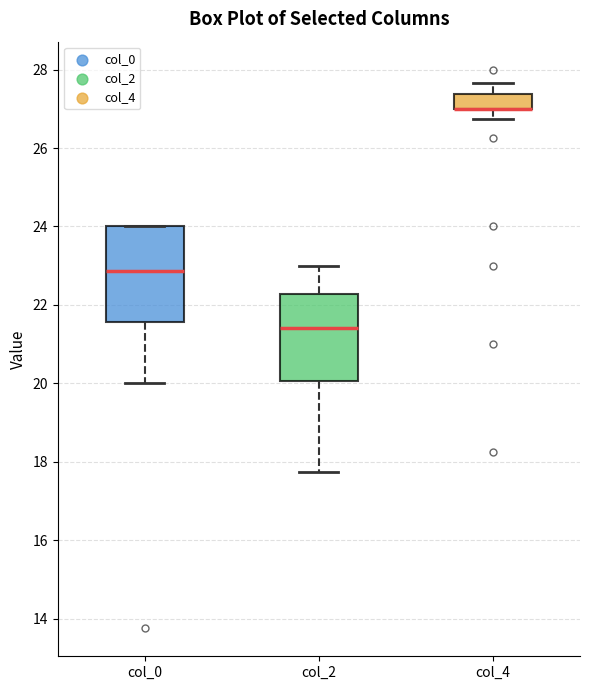

Reading left to right, transcribe this box plot: for each box, give where its median line is, the range the box spans, and where its two whiskers end, as read against the y-axis. The values are not printed on the chart, so give them approximately, as read against the axis.

col_0: median 22.8, box 21.6 to 24.0, whiskers 20.0 to 24.0
col_2: median 21.4, box 20.0 to 22.2, whiskers 17.8 to 23.0
col_4: median 27.0 (drawn on the box's lower edge), box 27.0 to 27.4, whiskers 26.8 to 27.6